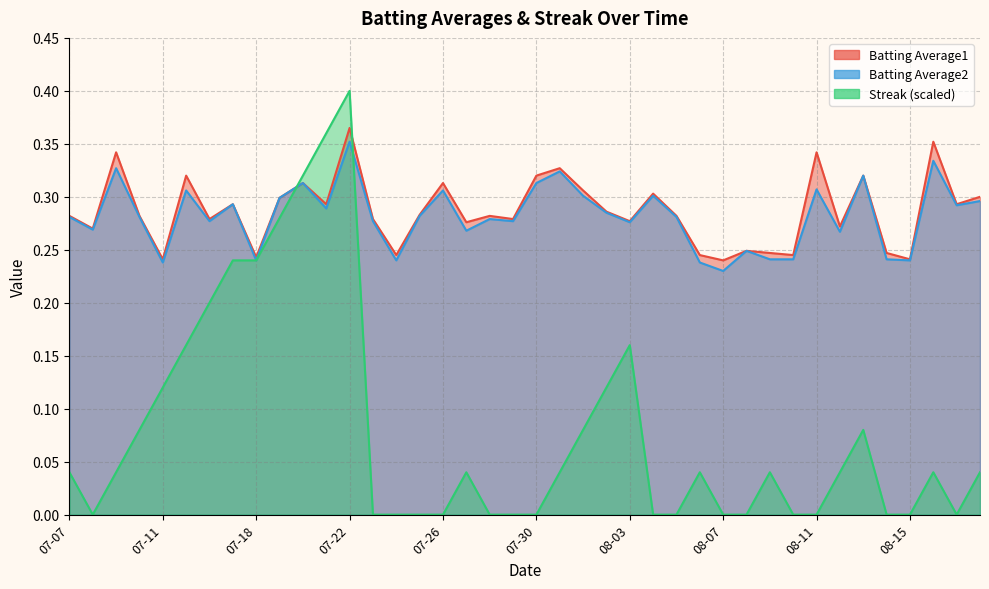

At which label does Batting Average2 reach its peak?

07-22